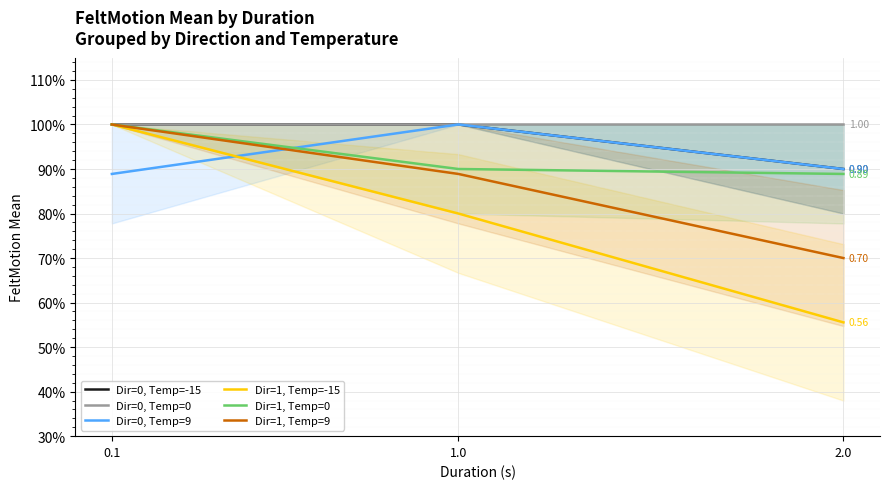

What is the difference between the Dir=1, Temp=-15 values at 0.1 and 2.0?

0.4